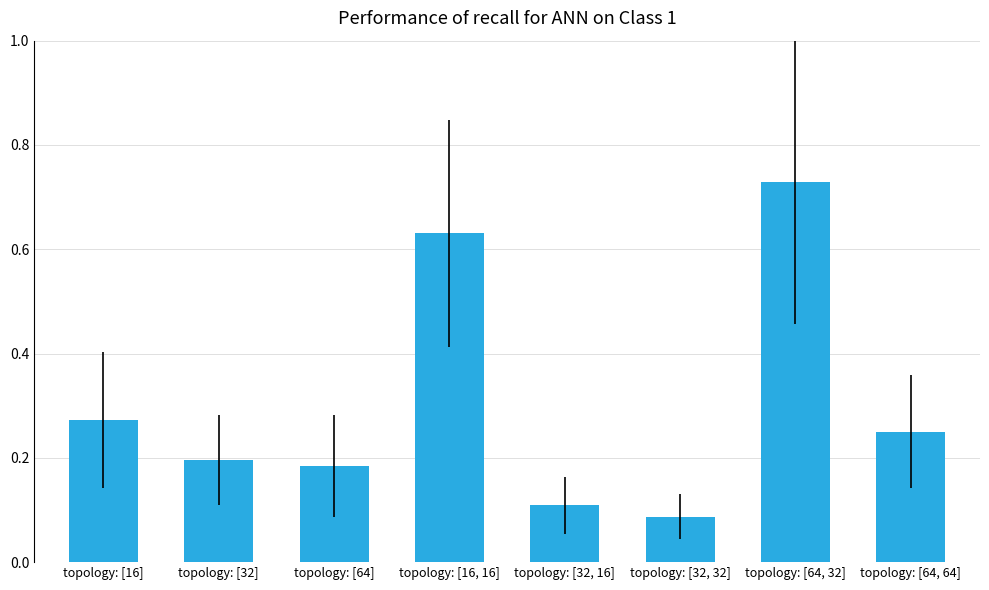

Is it true that the value at topology: [64, 64] is 0.2?

True